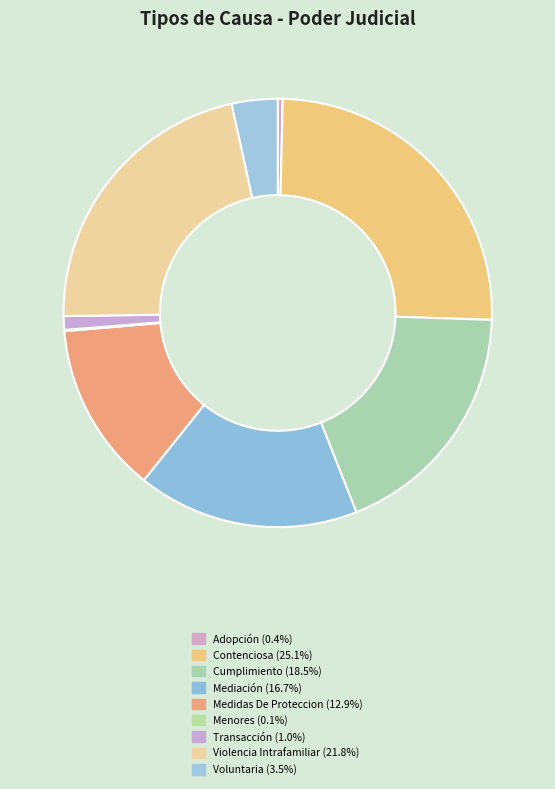

Does Cumplimiento represent more than half of the total?

No